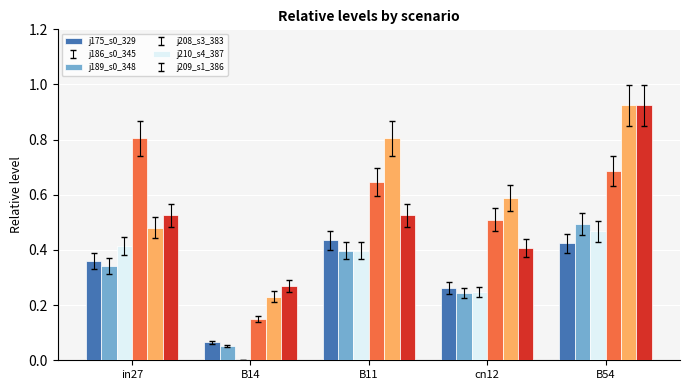

Which category has the highest value across all series?

B54